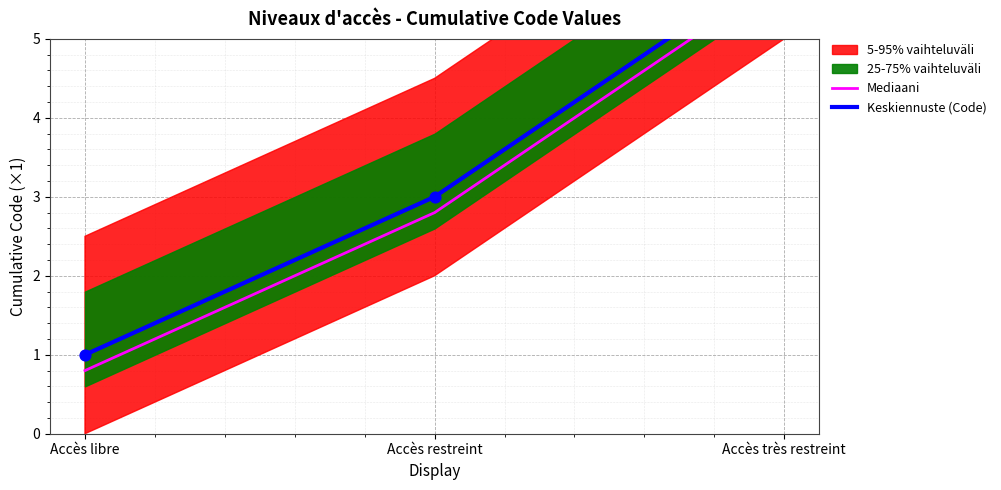

At which category is the sum across all series the highest?

Accès très restreint